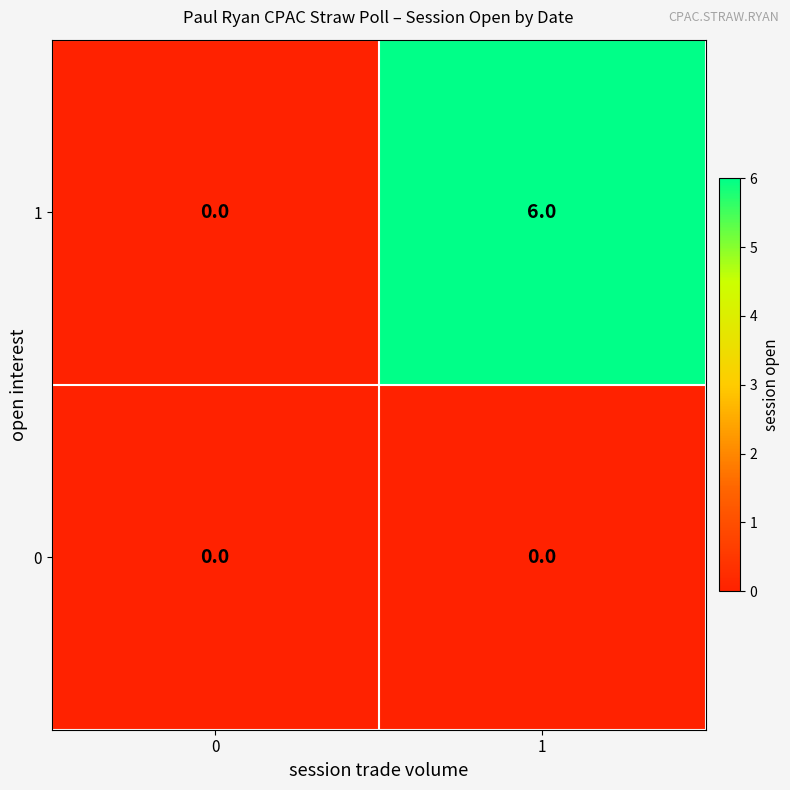

Reading left to right, transcribe all the data shown in this chart.

1: 0=0	1=6
0: 0=0	1=0